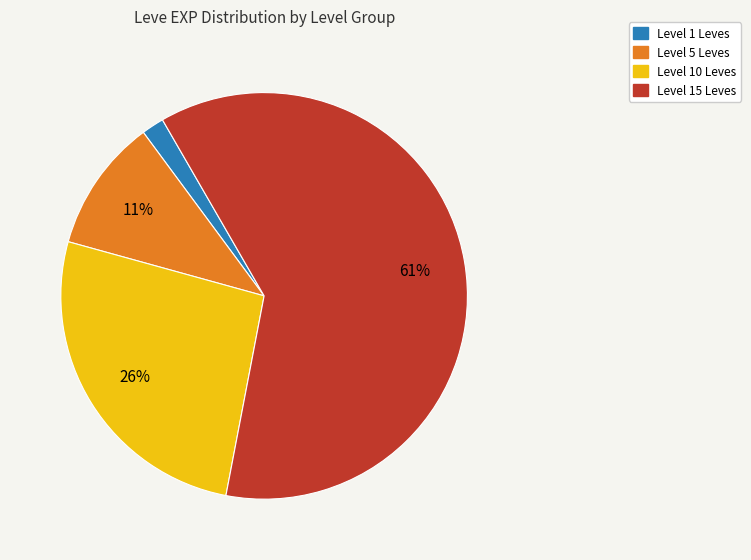

To the nearest percent, what is the average slice percentage?

25%